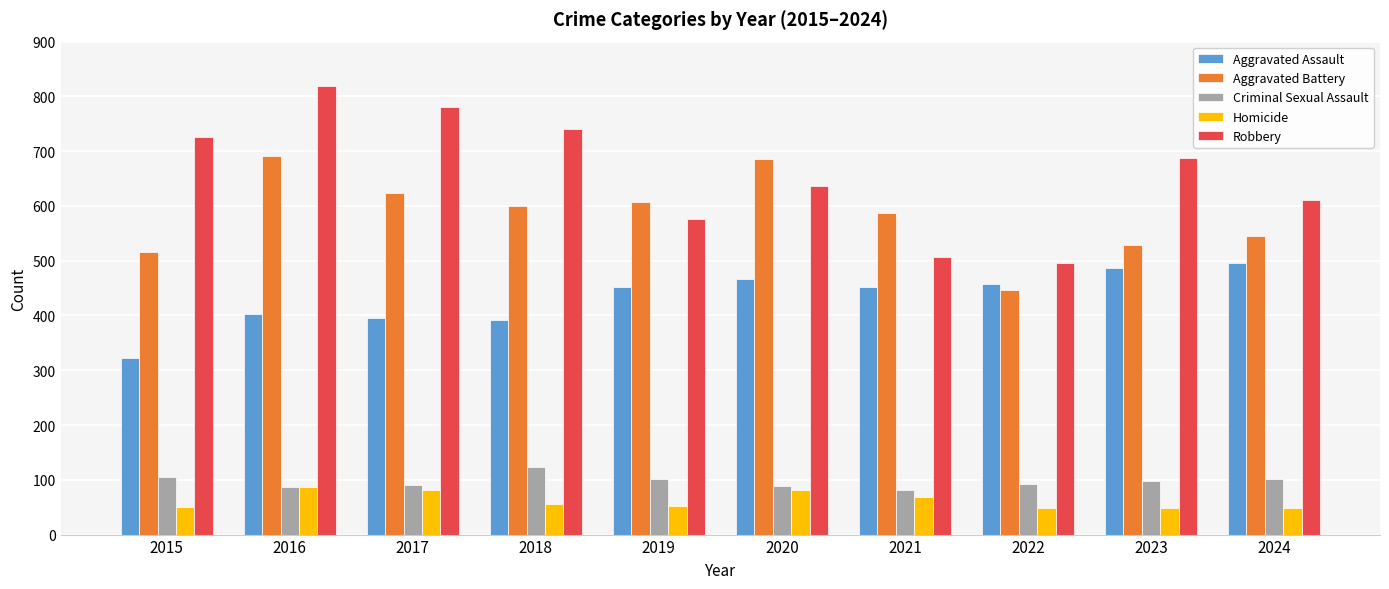

Count the number of categories in the chart.

10